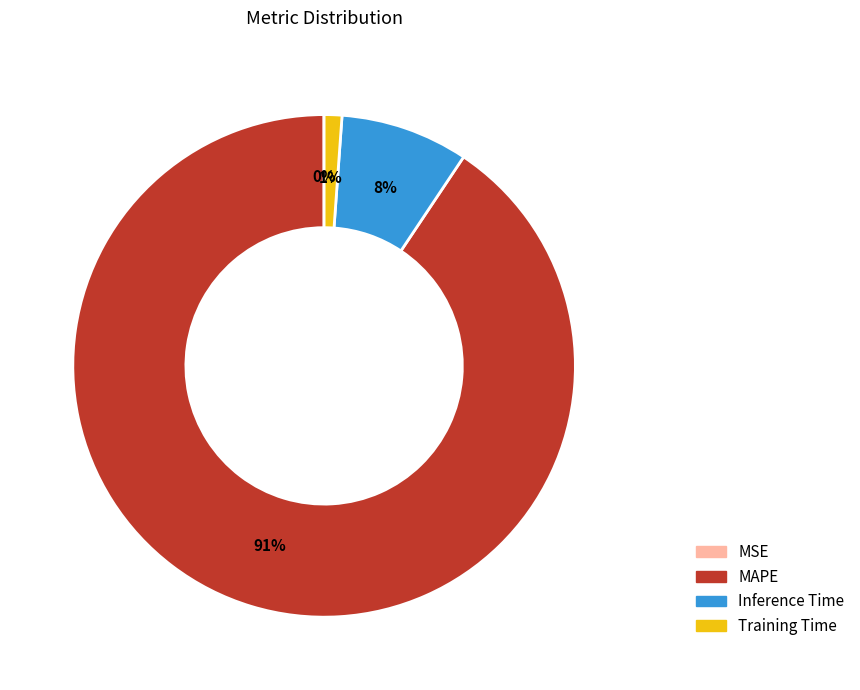

Is it true that Inference Time is 1% of the pie?

False